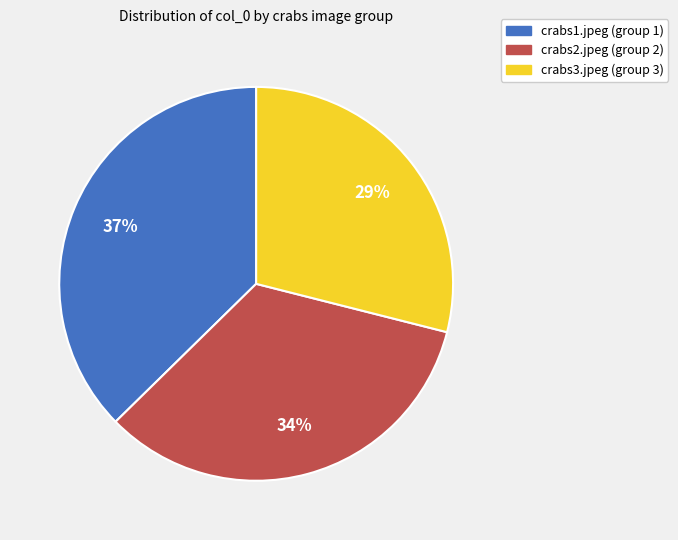

Does crabs3.jpeg represent more than half of the total?

No